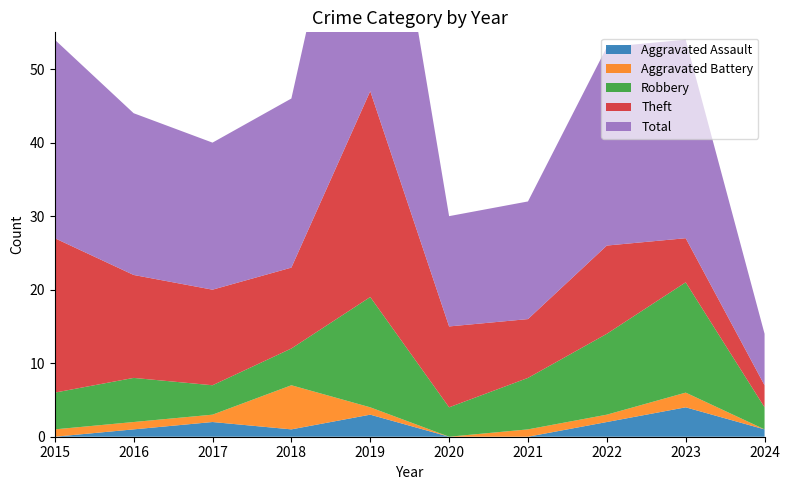

Reading left to right, extract all data points from this chart.

Aggravated Assault: 2015=0	2016=1	2017=2	2018=1	2019=3	2020=0	2021=0	2022=2	2023=4	2024=1
Aggravated Battery: 2015=1	2016=1	2017=1	2018=6	2019=1	2020=0	2021=1	2022=1	2023=2	2024=0
Robbery: 2015=5	2016=6	2017=4	2018=5	2019=15	2020=4	2021=7	2022=11	2023=15	2024=3
Theft: 2015=21	2016=14	2017=13	2018=11	2019=28	2020=11	2021=8	2022=12	2023=6	2024=3
Total: 2015=27	2016=22	2017=20	2018=23	2019=47	2020=15	2021=16	2022=27	2023=27	2024=7